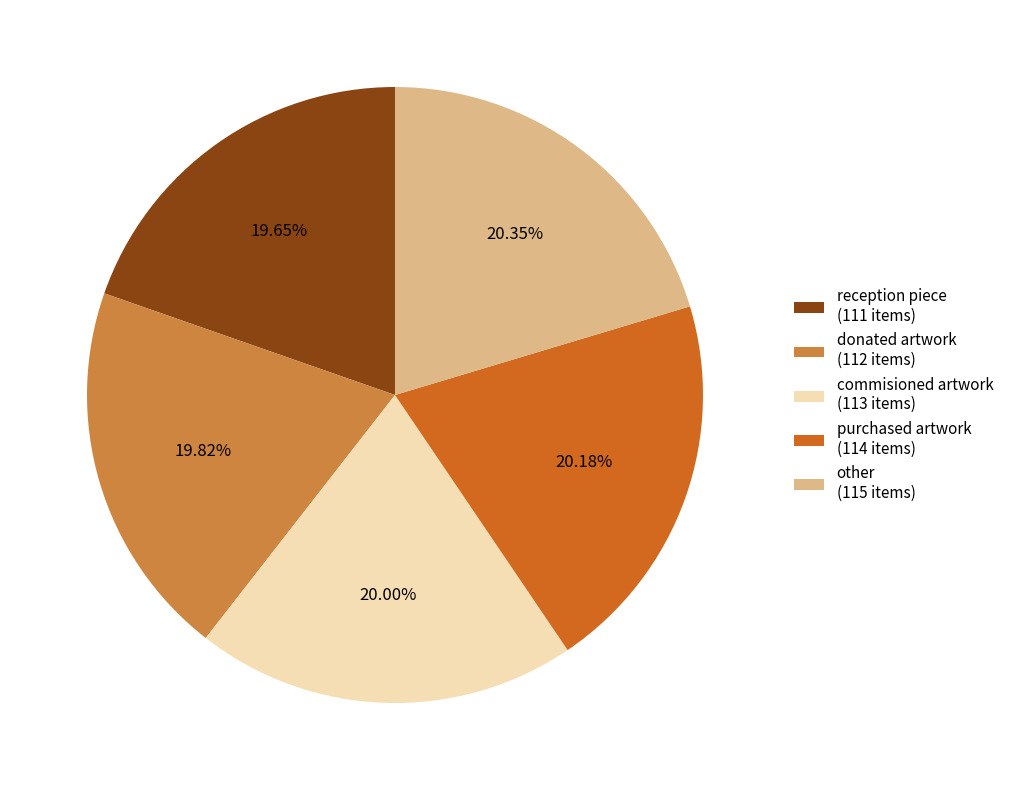

Which has a higher value, reception piece (111 items) or other (115 items)?

other (115 items)